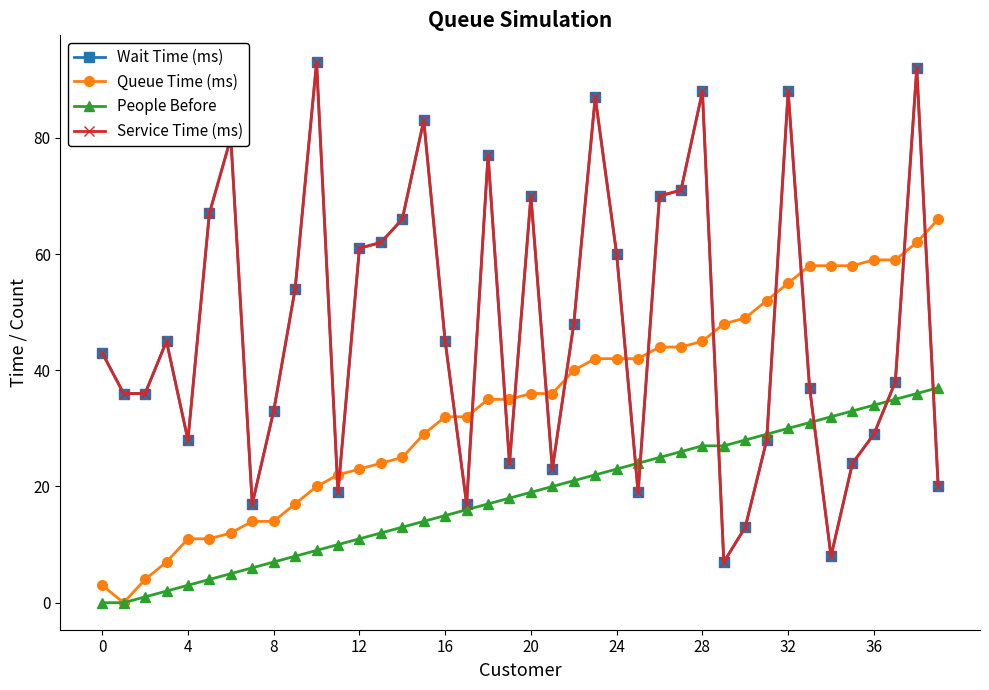

How many interior local peaks does the Service Time (ms) series have?

10